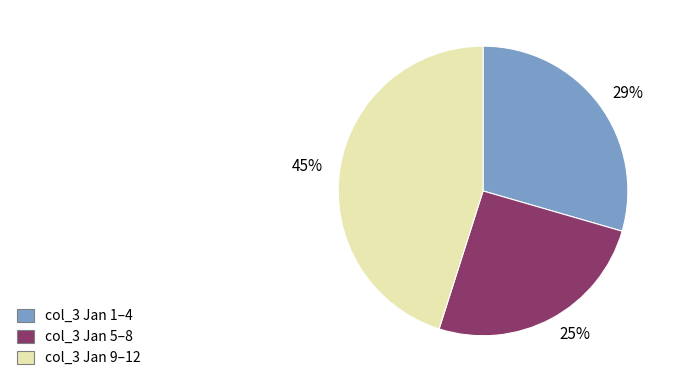

To the nearest percent, what is the average slice percentage?

33%